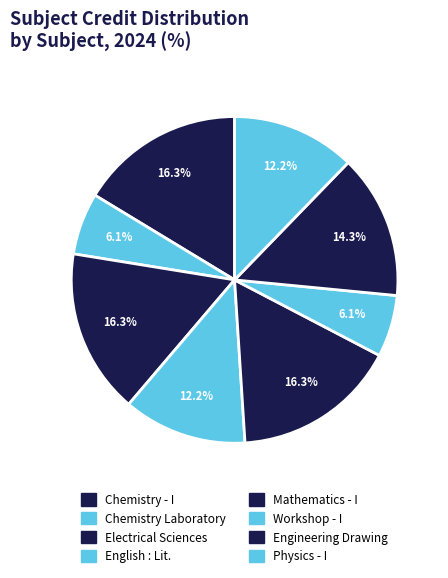

How many segments does this pie chart have?

8